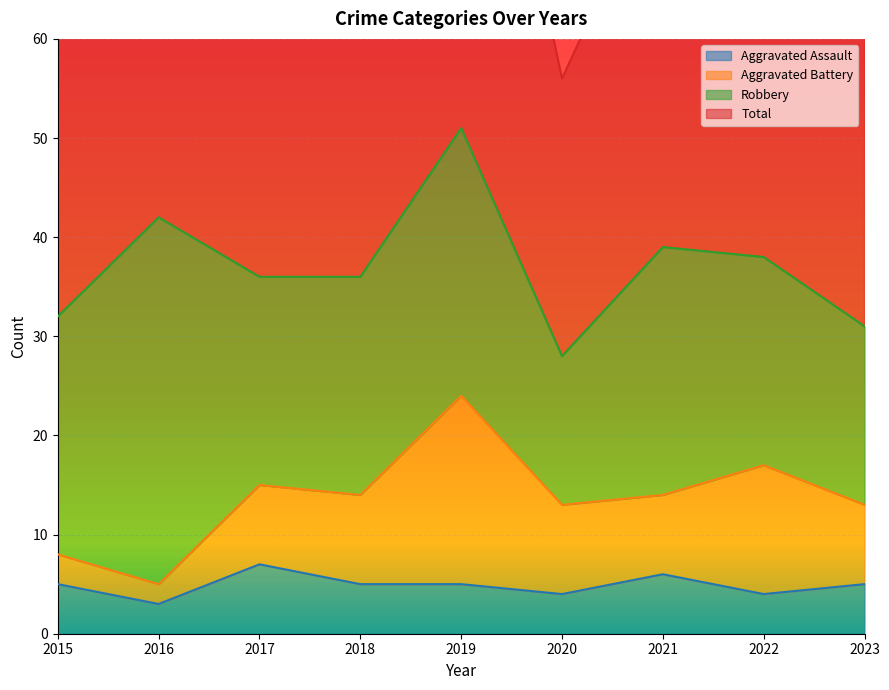

True or false: Aggravated Assault and Total intersect in this chart.

False